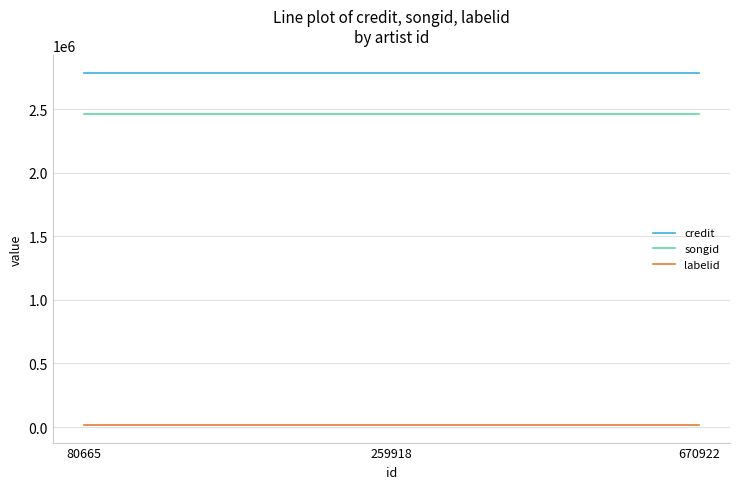

What is the sum of the labelid values at 670922 and 259918?

31924